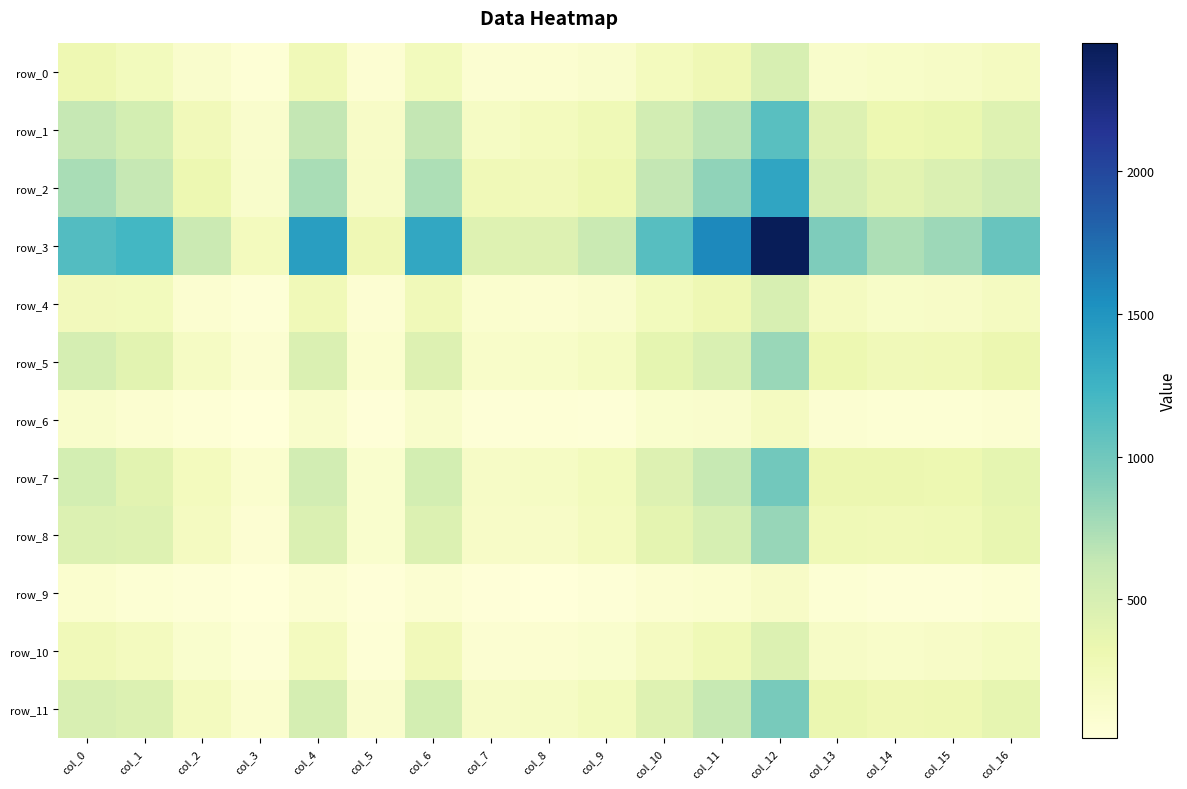

What is the difference between the highest and lowest values at col_15?

761